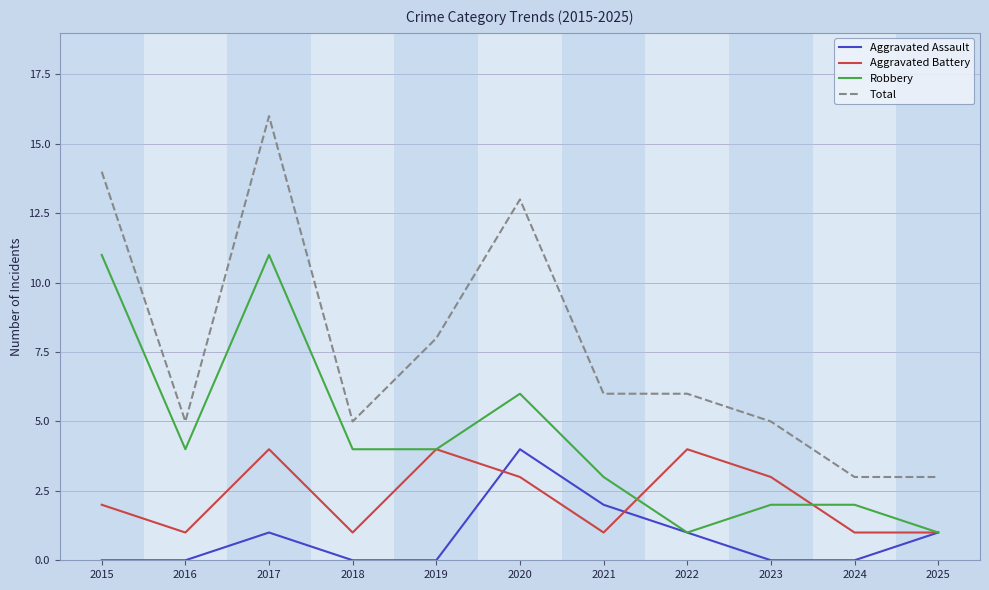

List the series in order of their overall mean, lowest first.

Aggravated Assault, Aggravated Battery, Robbery, Total